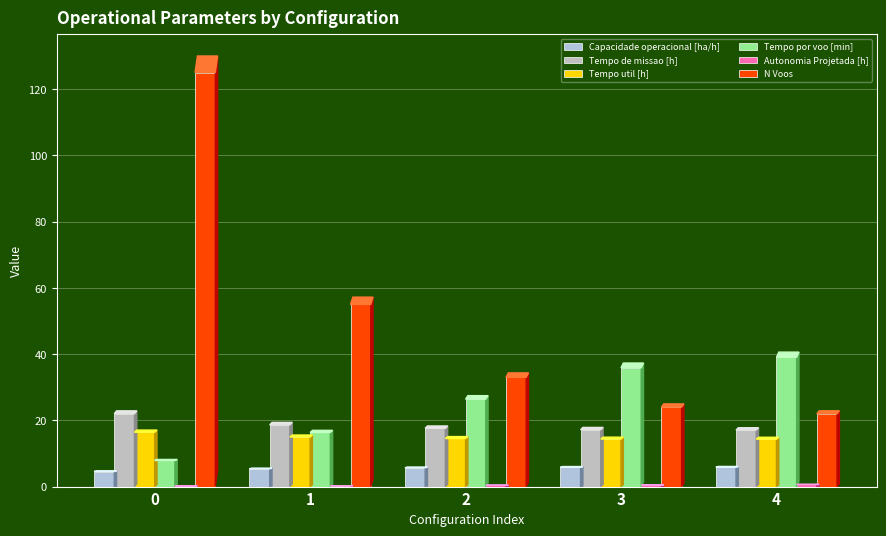

At which label is Tempo por voo [min] closest to 23?

2